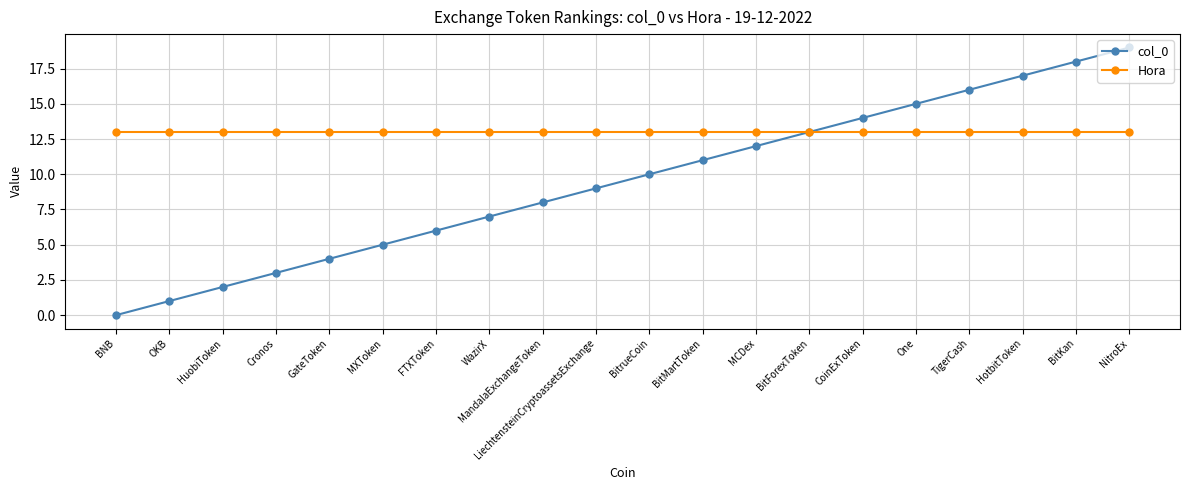

Does the chart have visible grid lines?

Yes